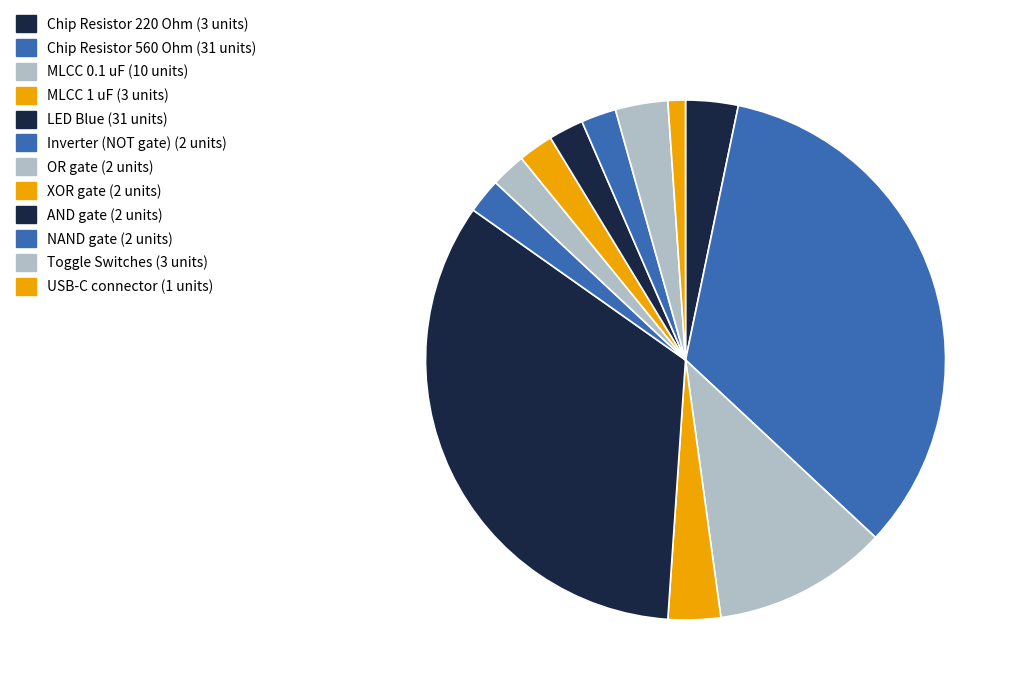

The AND gate slice represents 2% of the pie. True or false?

True